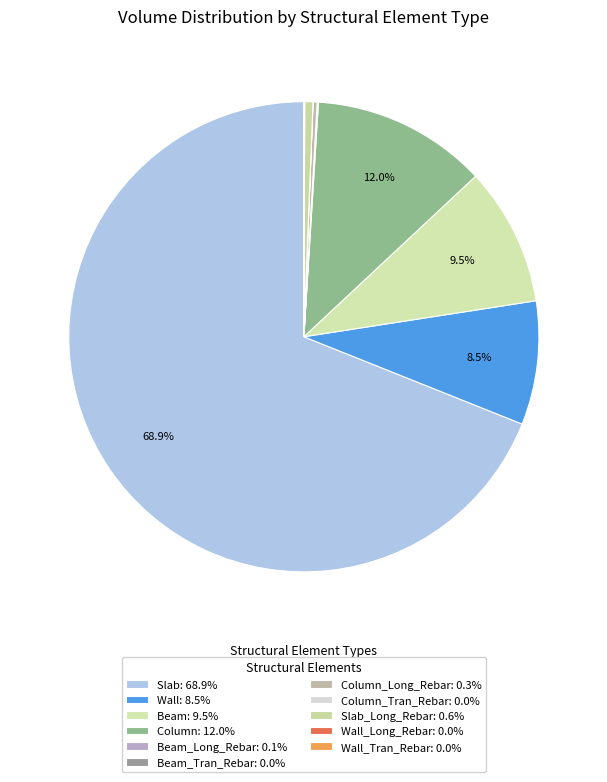

Which slice is the largest?

Slab